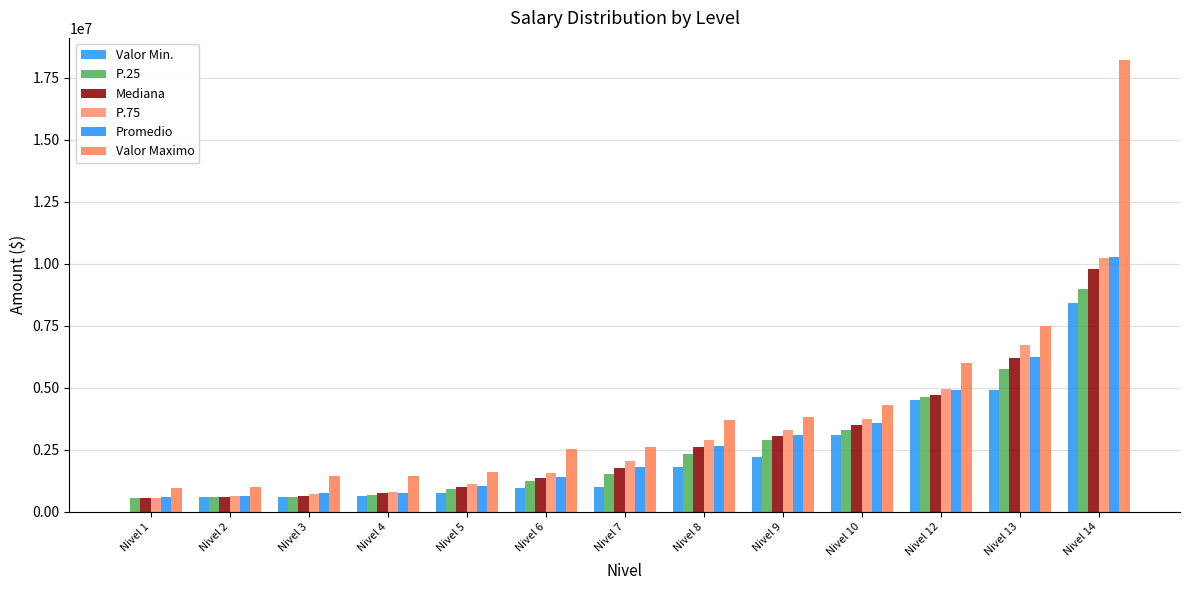

What is the total value across all series at Nivel 4?

5022211